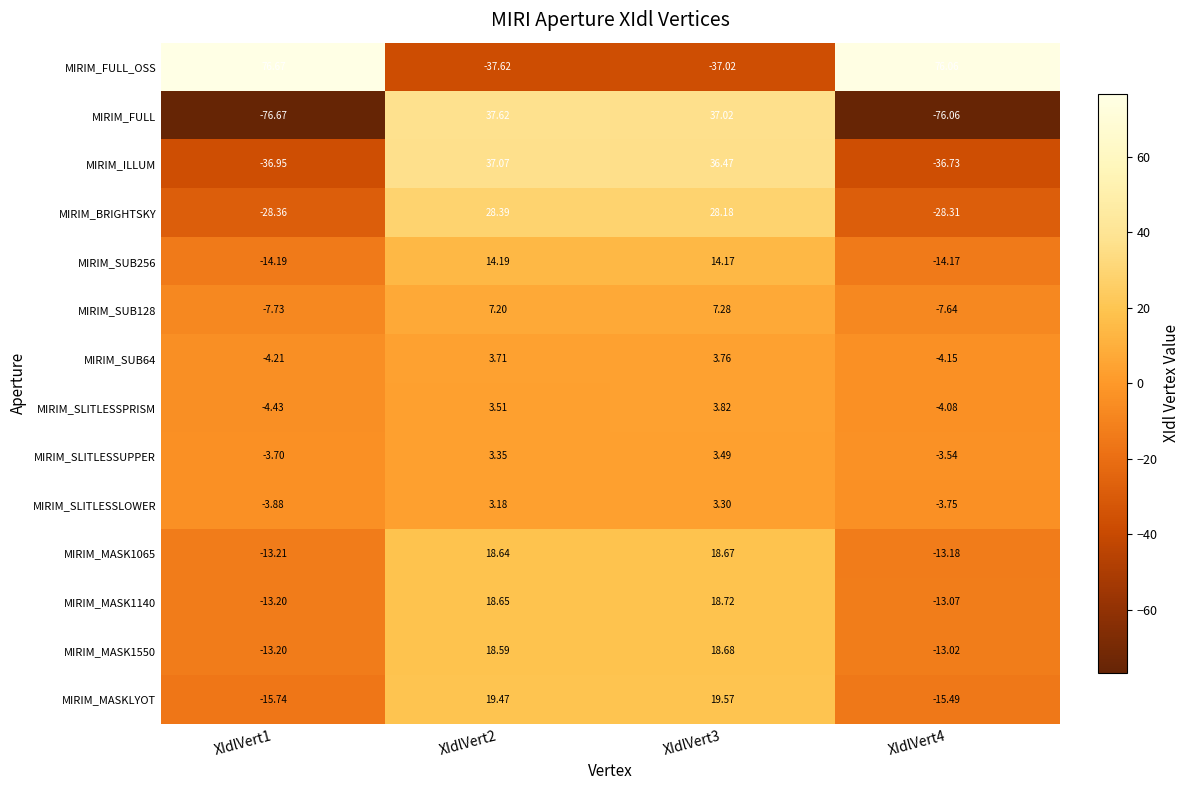

Which series has the largest total across all categories?

MIRIM_FULL_OSS